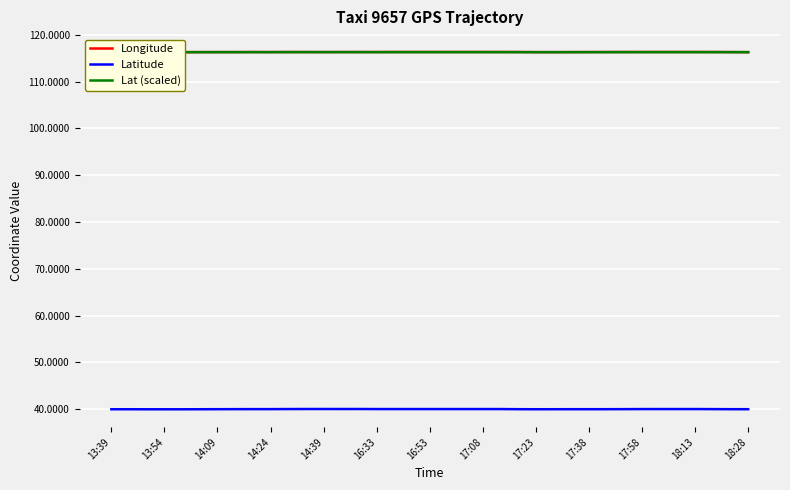

What is the highest value of the Latitude series?

40.0